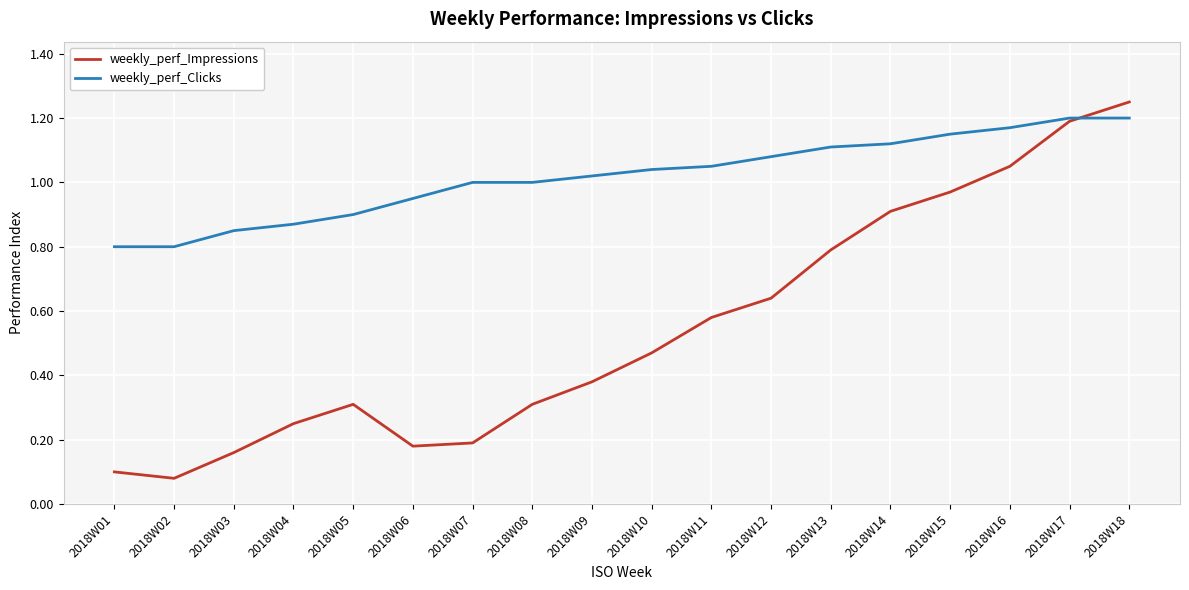

At which label does weekly_perf_Impressions reach its peak?

2018W18